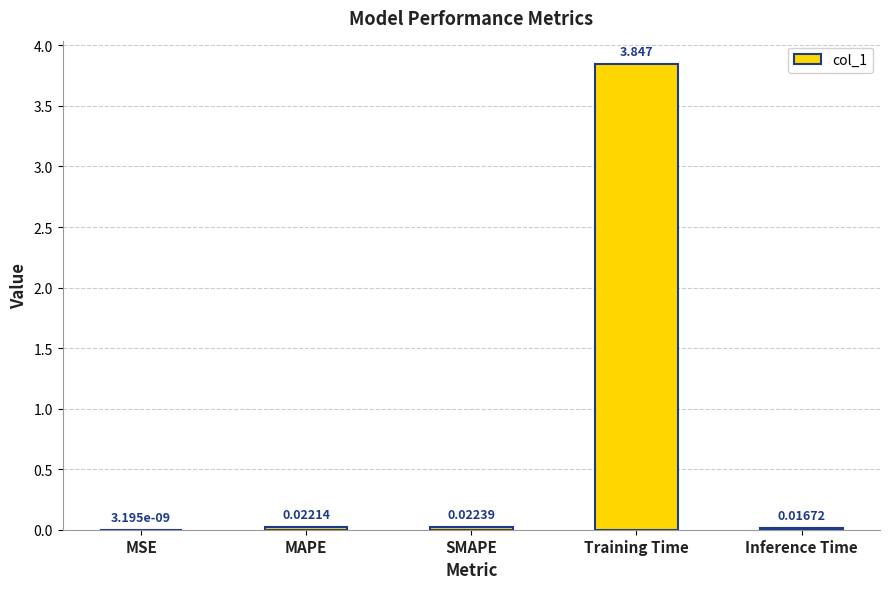

At which label is the value closest to 1?

SMAPE